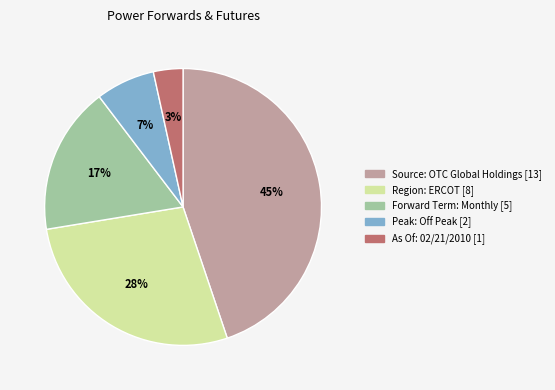

Between Region: ERCOT and Forward Term: Monthly, which is larger?

Region: ERCOT